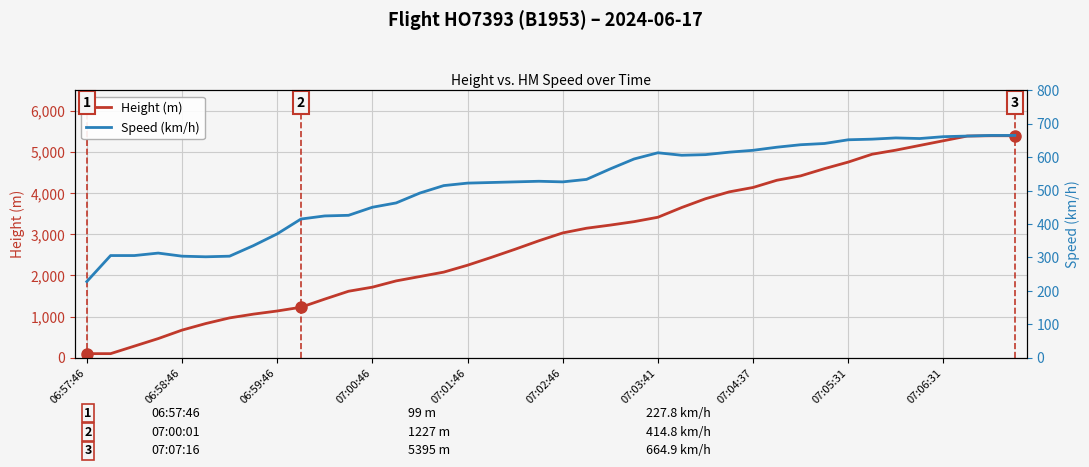

At which category does Speed (km/h) reach its first local valley?

07:02:46